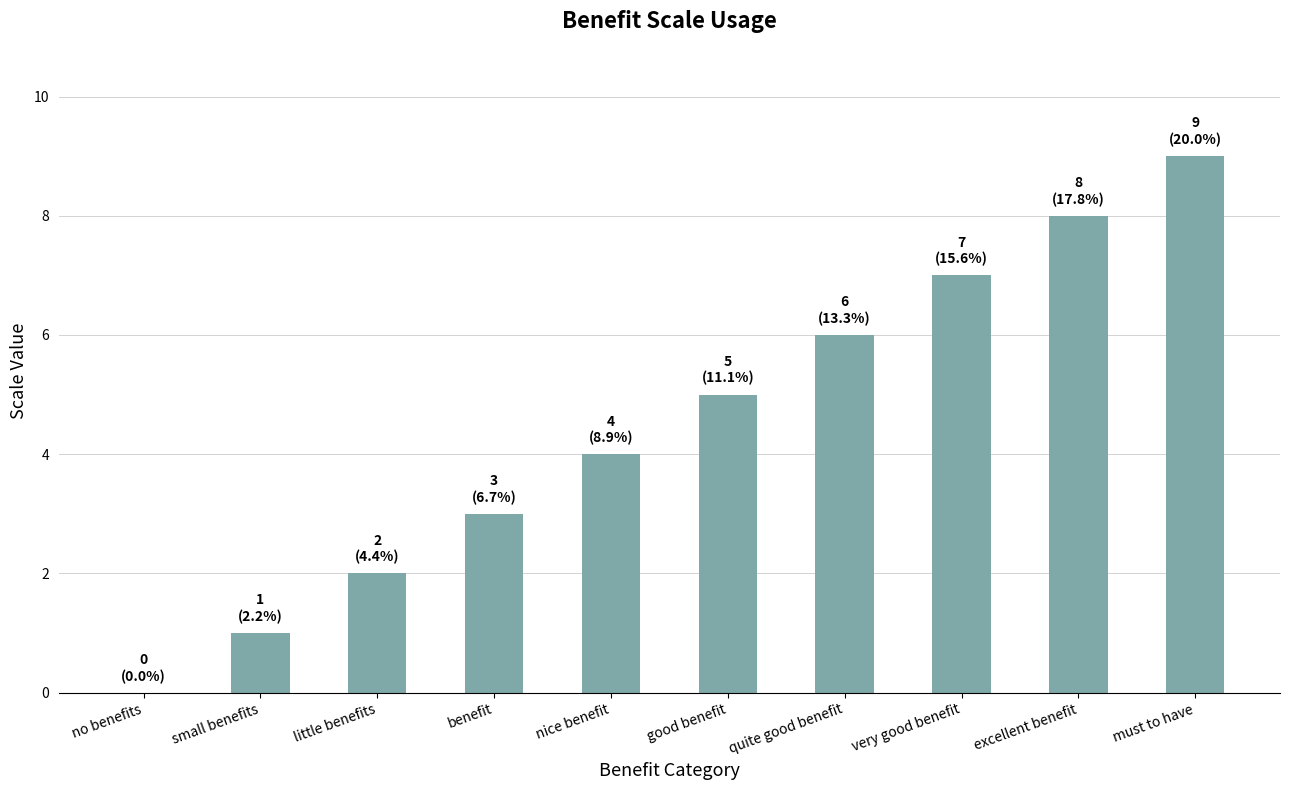

Is it true that the value at quite good benefit is 2?

False